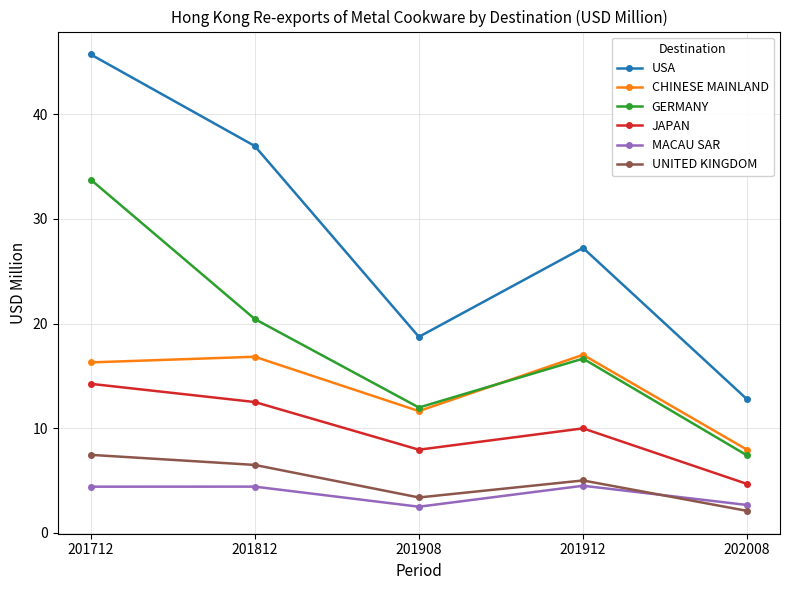

Where is the first local maximum for GERMANY?

201912